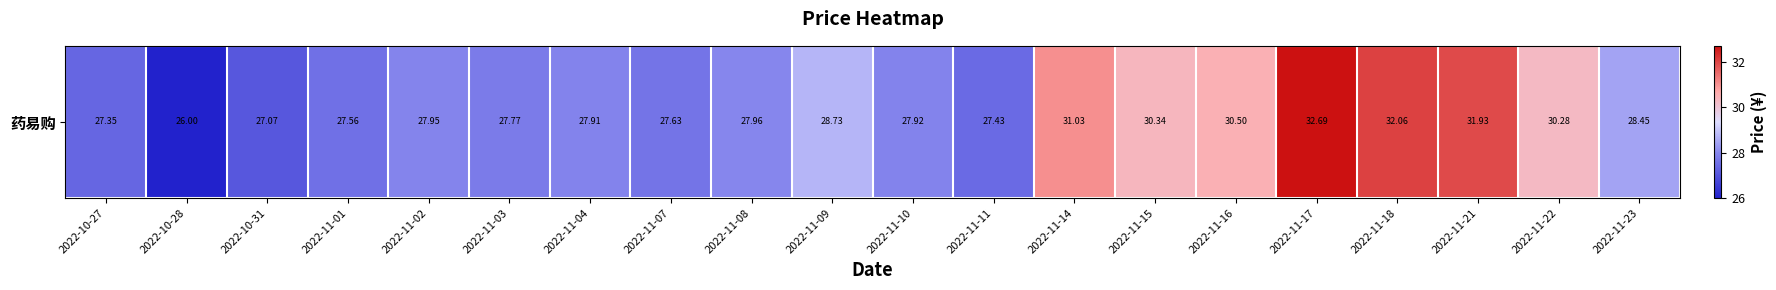

Reading left to right, list all the values displayed in this chart.

27.4	26.0	27.1	27.6	27.9	27.8	27.9	27.6	28.0	28.7	27.9	27.4	31.0	30.3	30.5	32.7	32.1	31.9	30.3	28.4